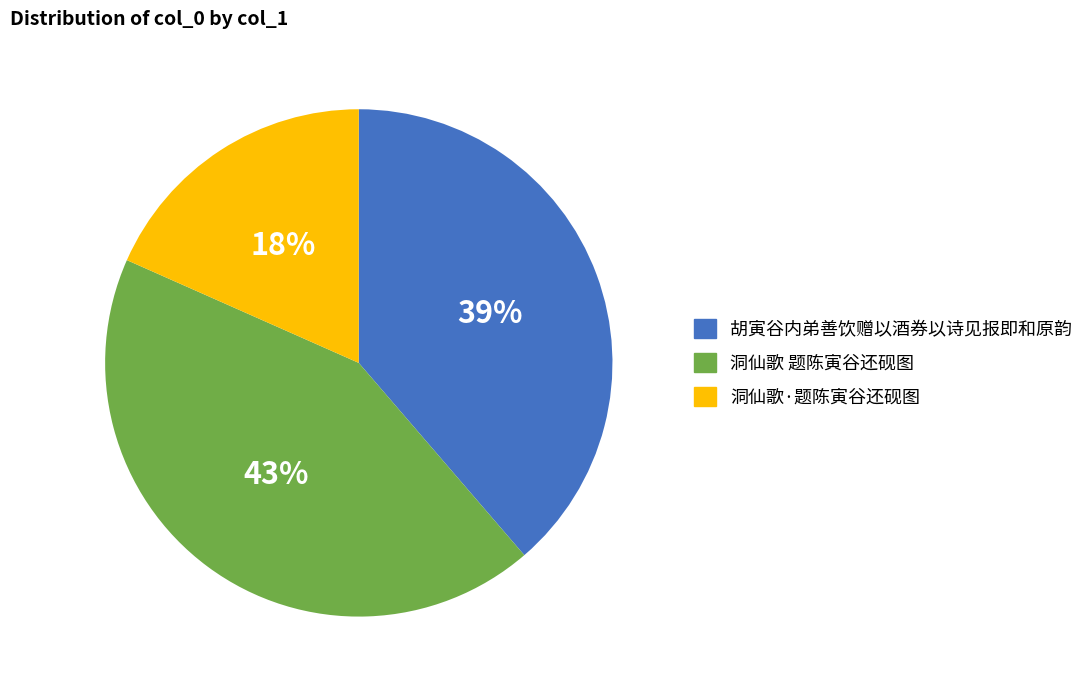

Do 洞仙歌 题陈寅谷还砚图 and 胡寅谷内弟善饮赠以酒券以诗见报即和原韵 together represent more than half of the pie?

Yes